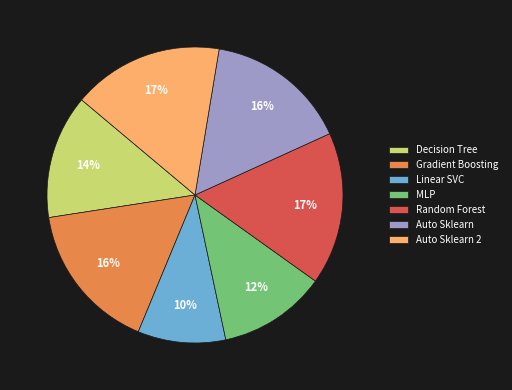

How many slices are in this pie chart?

7